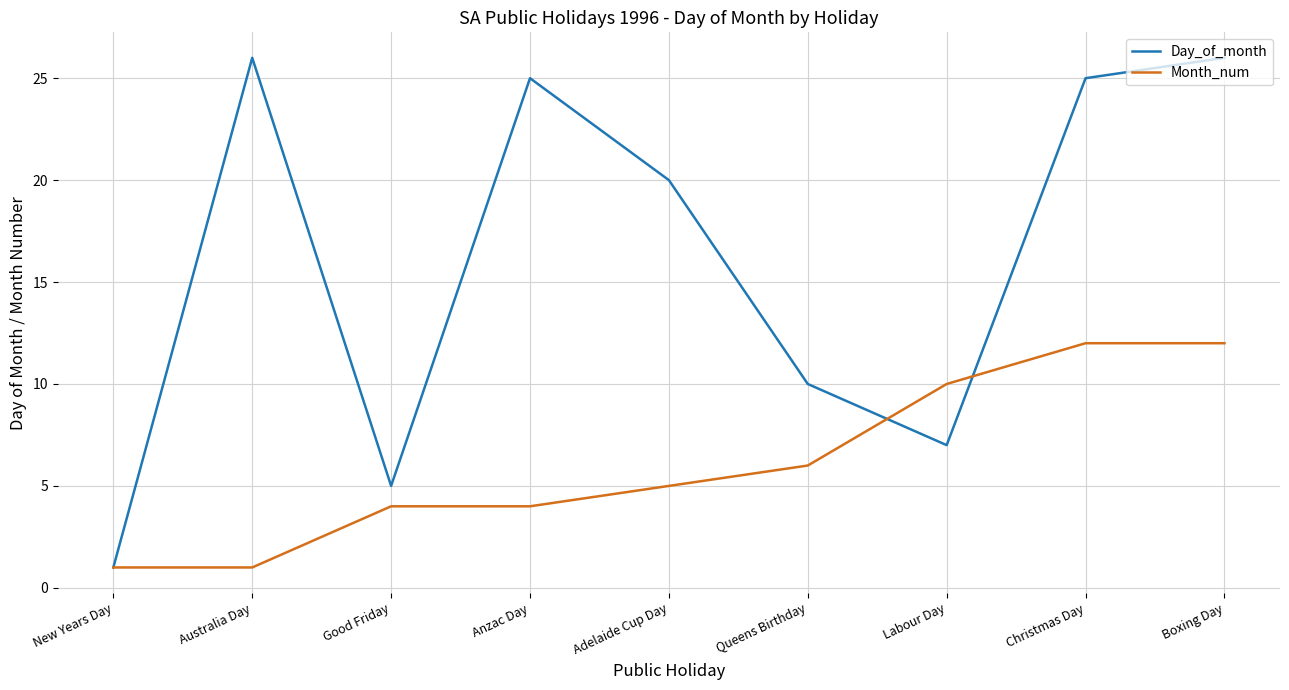

What is the sum of the Month_num values at Anzac Day and Labour Day?

14